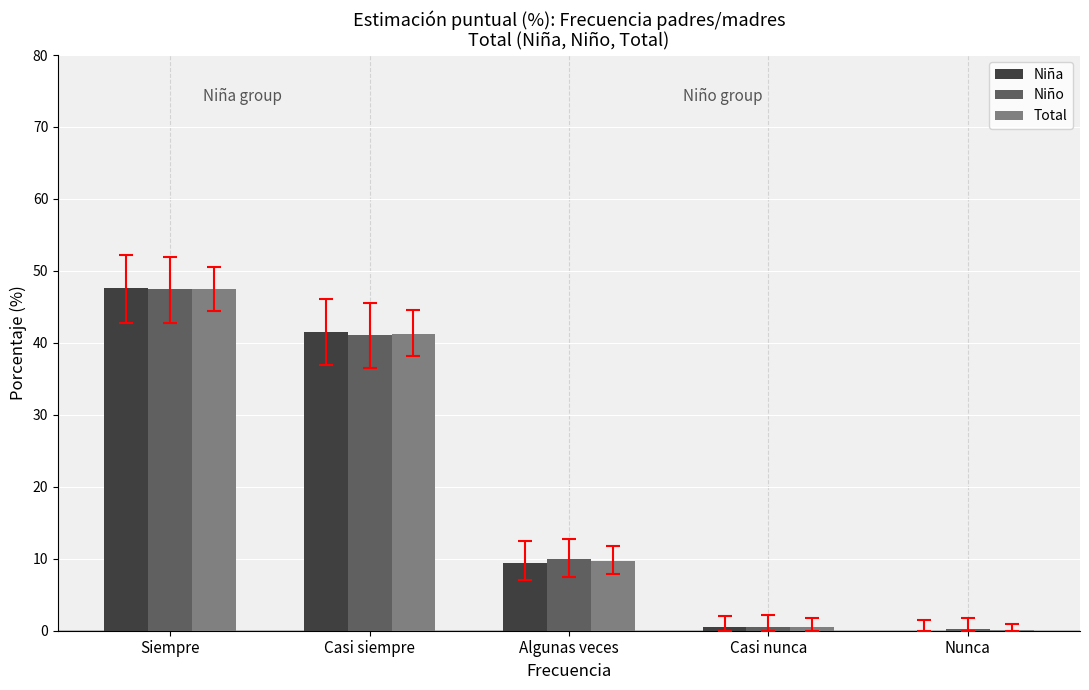

The value of Total at Casi siempre is 41.3. True or false?

True